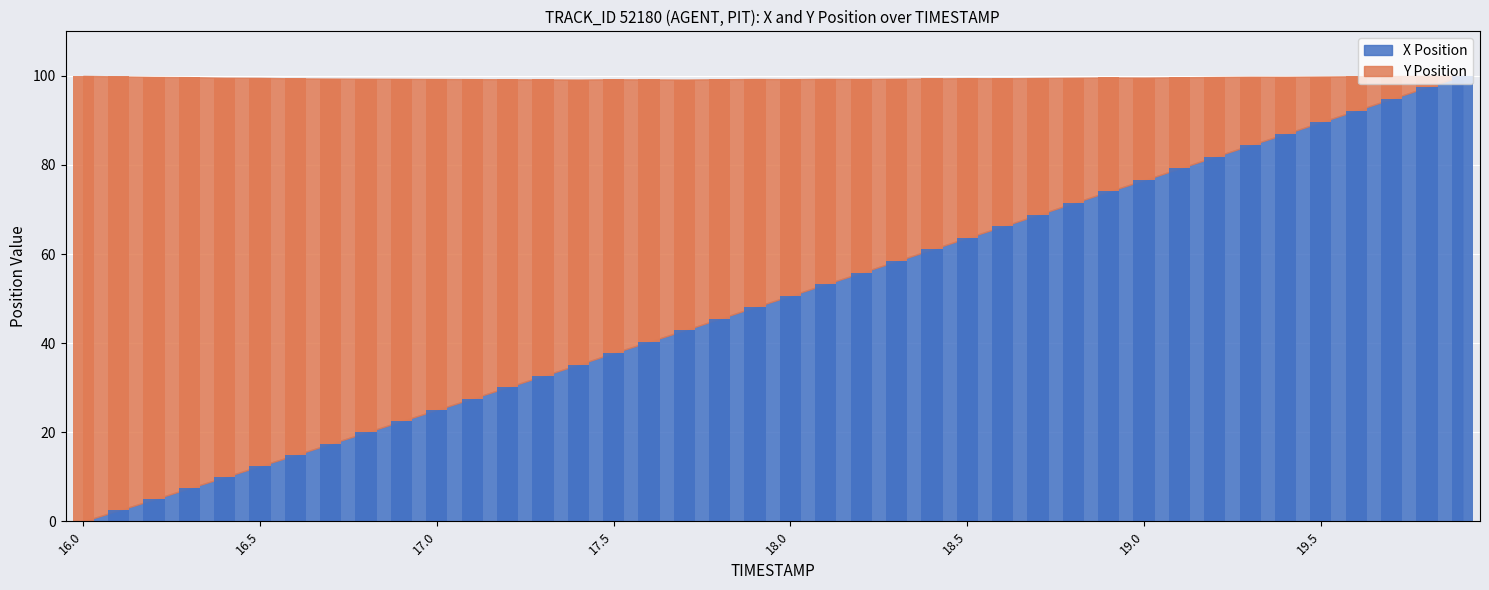

What is the maximum value shown in the chart?

100.0